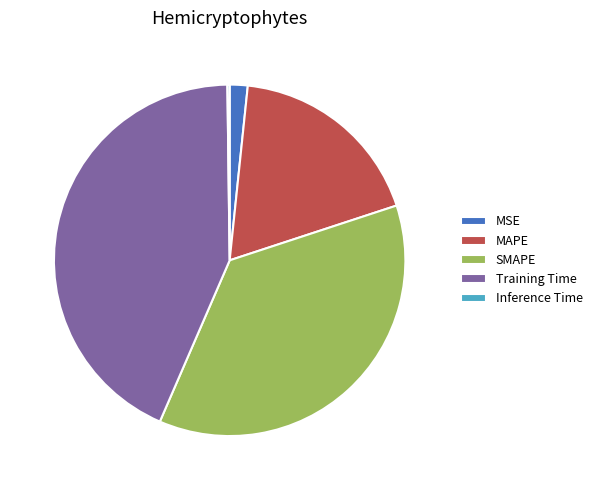

What is the largest slice in the pie chart?

Training Time